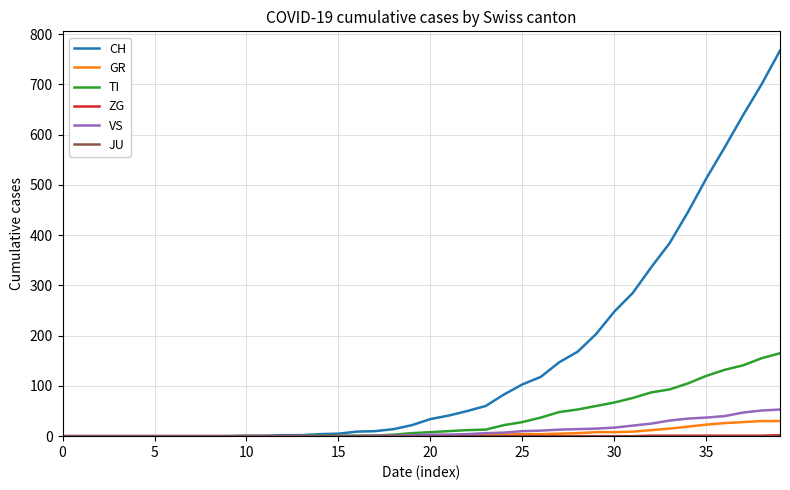

What is the difference between the second highest and second lowest values in the TI series?

155